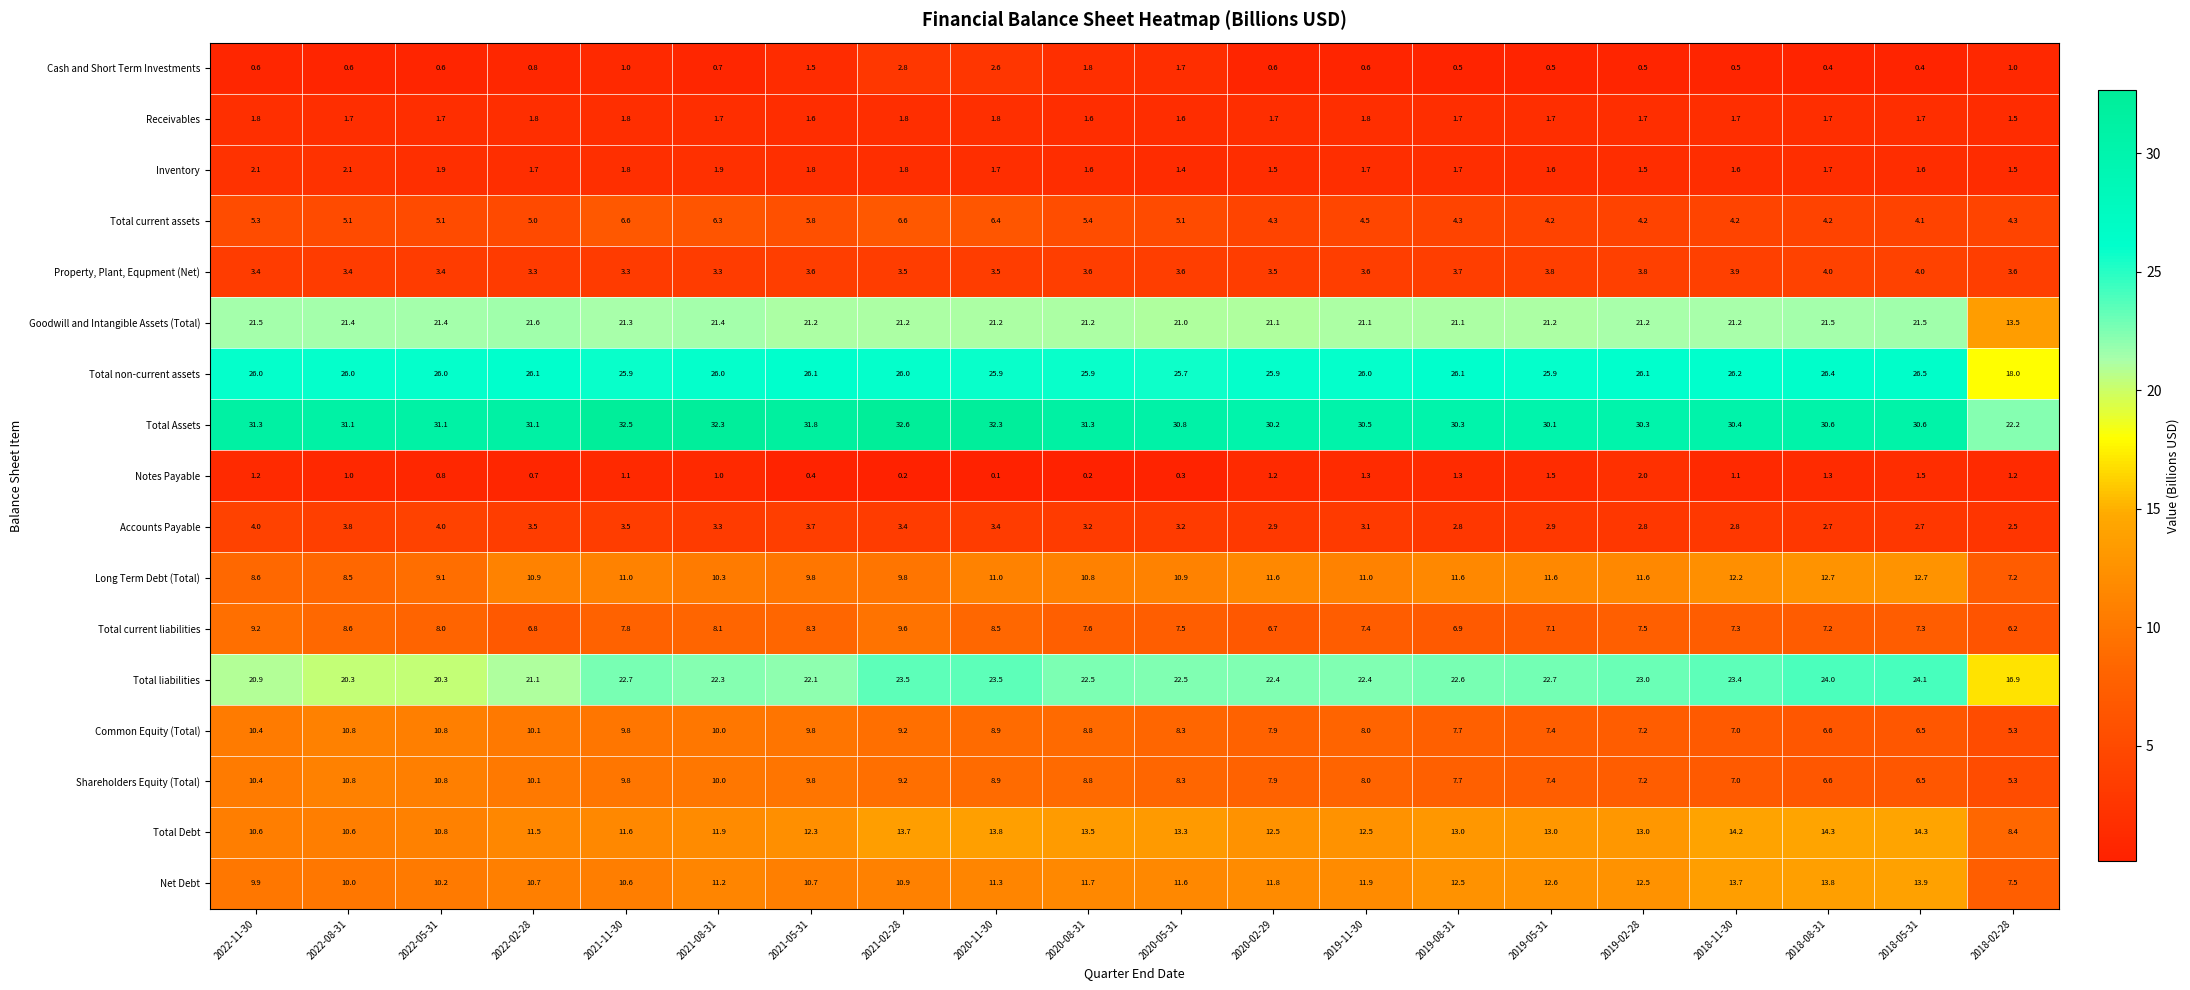

What is the total value across all series at 2018-02-28?

126.1